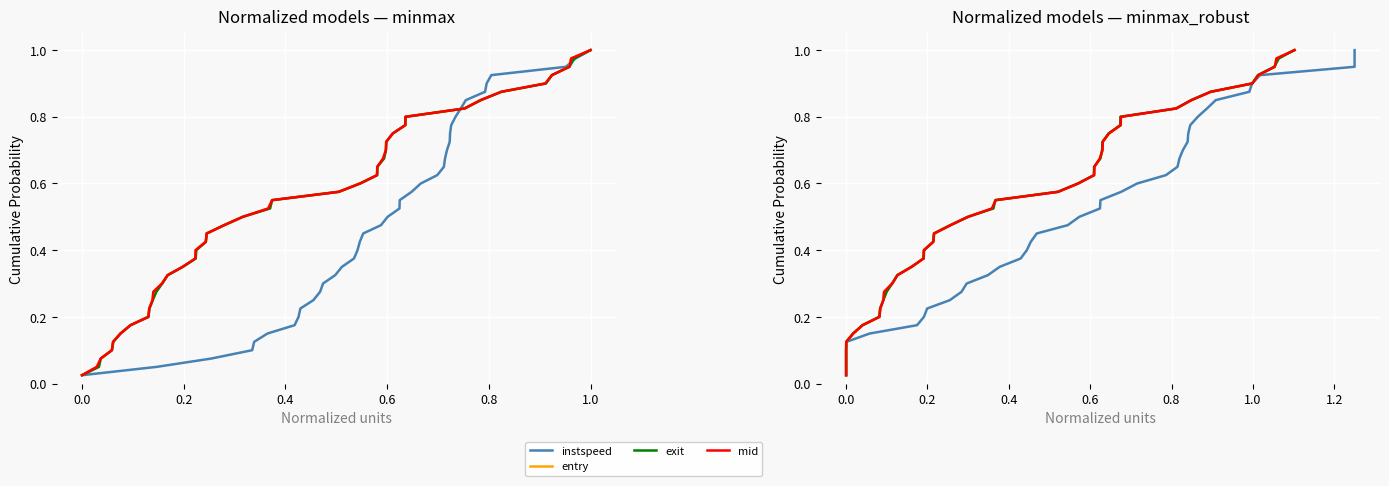

Rank the series by their maximum value, from lowest to highest.

instspeed, entry, exit, mid